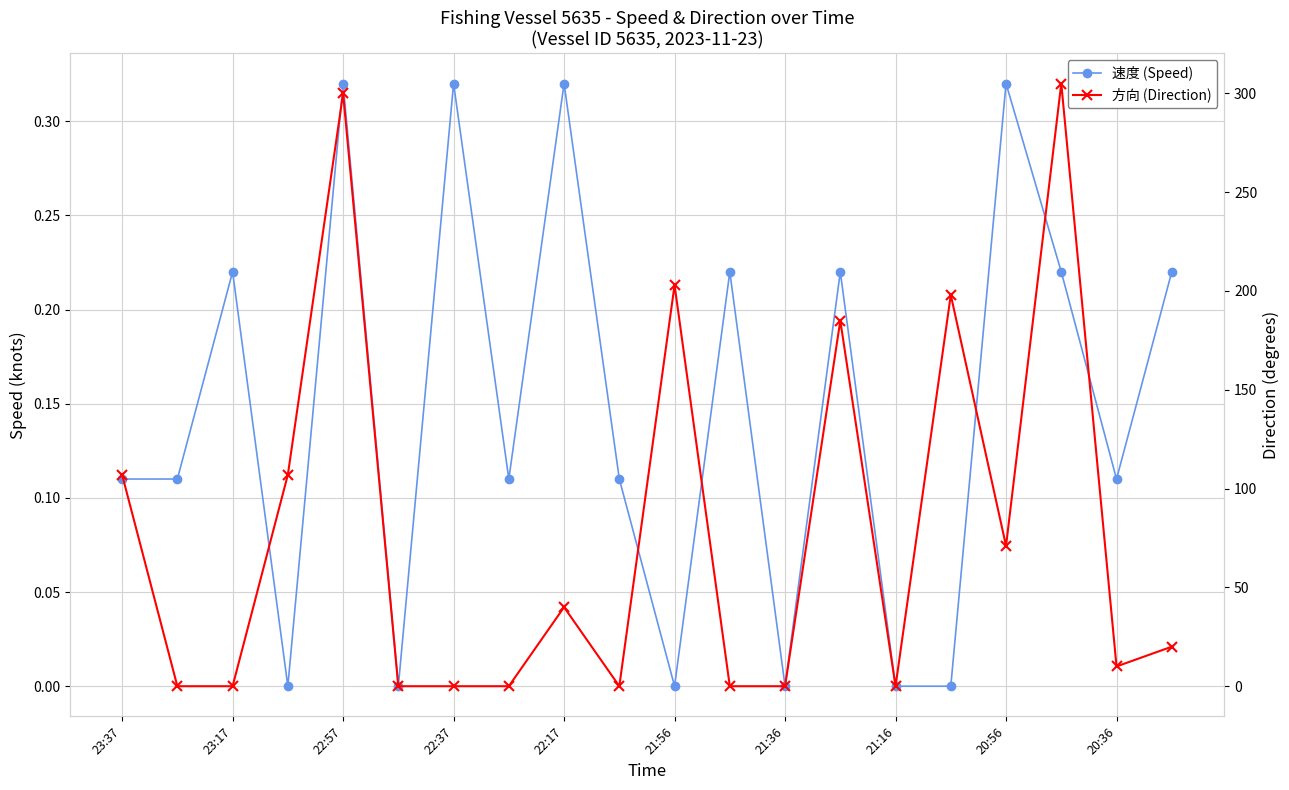

Reading left to right, list all the values displayed in this chart.

速度 (Speed): 0.1	0.1	0.2	0.0	0.3	0.0	0.3	0.1	0.3	0.1	0.0	0.2	0.0	0.2	0.0	0.0	0.3	0.2	0.1	0.2
方向 (Direction): 107.0	0.0	0.0	107.0	300.0	0.0	0.0	0.0	40.0	0.0	203.0	0.0	0.0	185.0	0.0	198.0	71.0	305.0	10.0	20.0